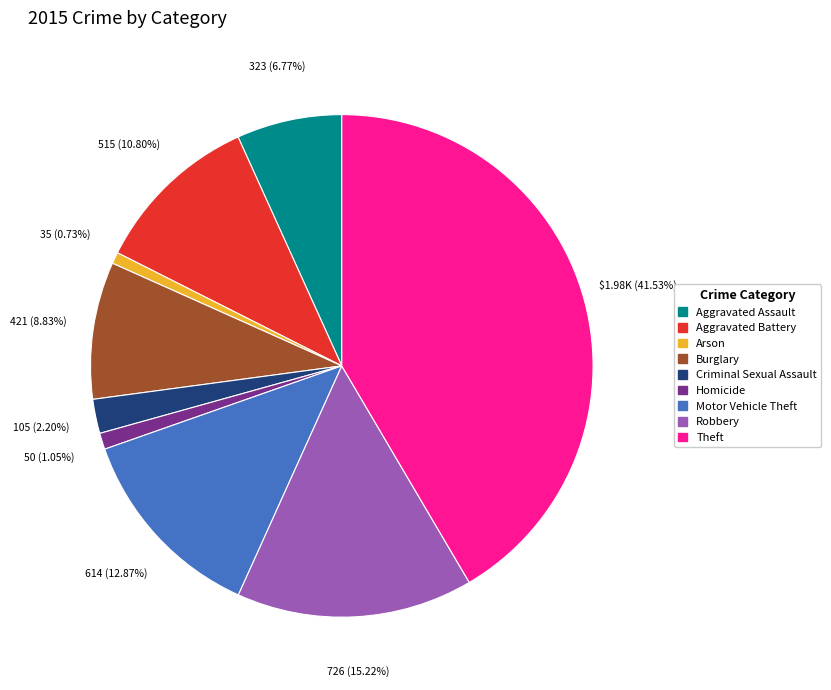

Between Arson and Robbery, which is larger?

Robbery